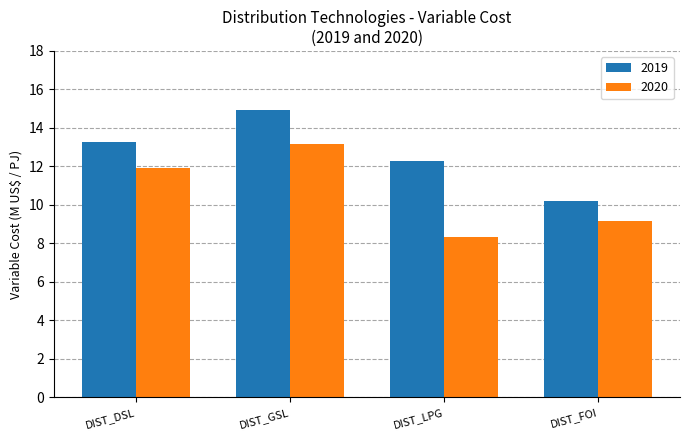

How many bars are there in total?

8